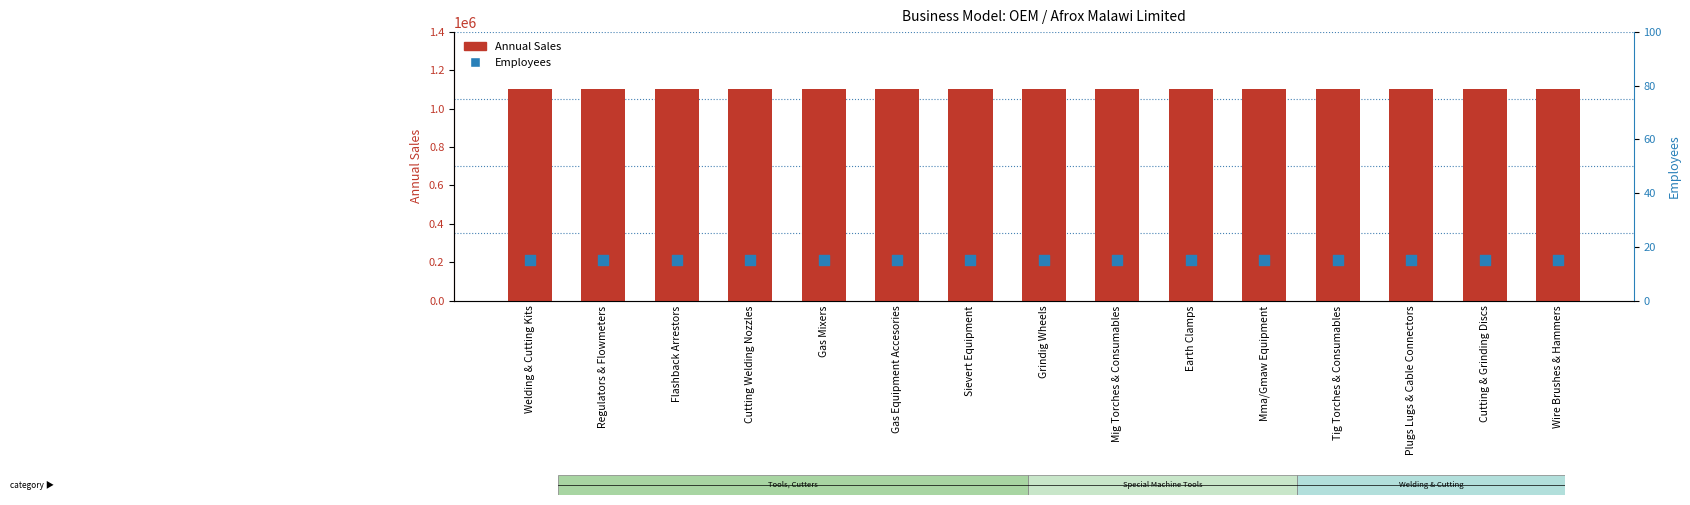

What is the total value across all series at Regulators & Flowmeters?

1102615